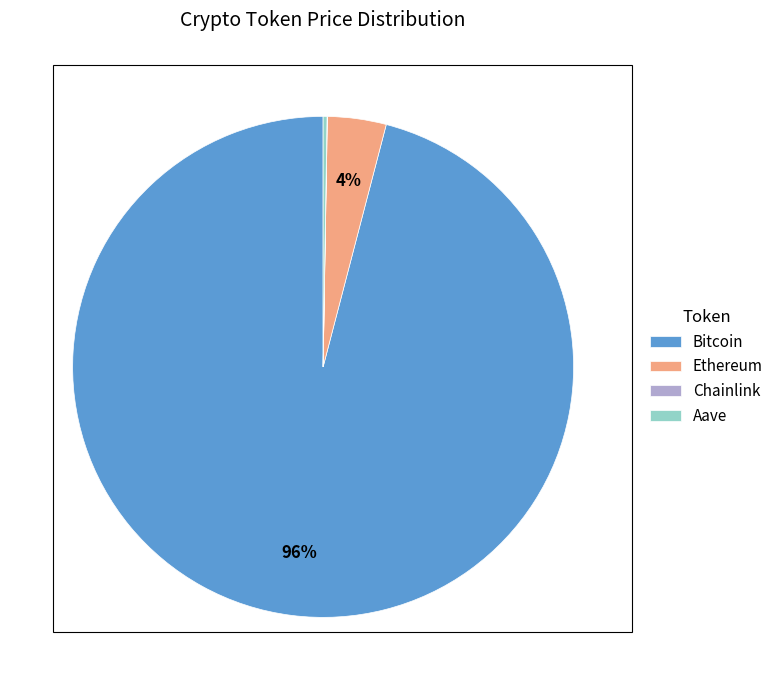

To the nearest percent, what is the average slice percentage?

25%